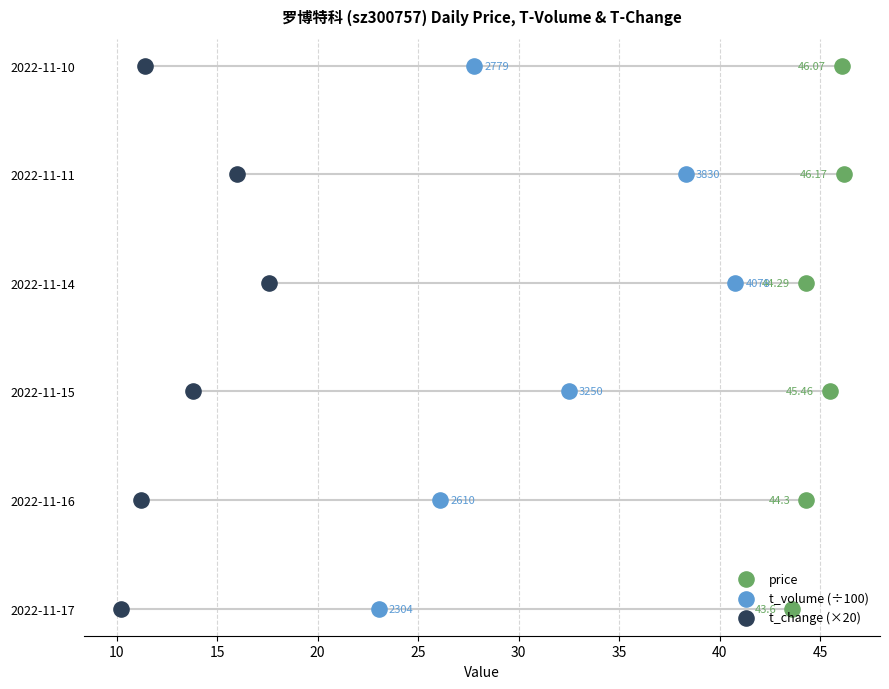

Which series has the largest total across all categories?

price